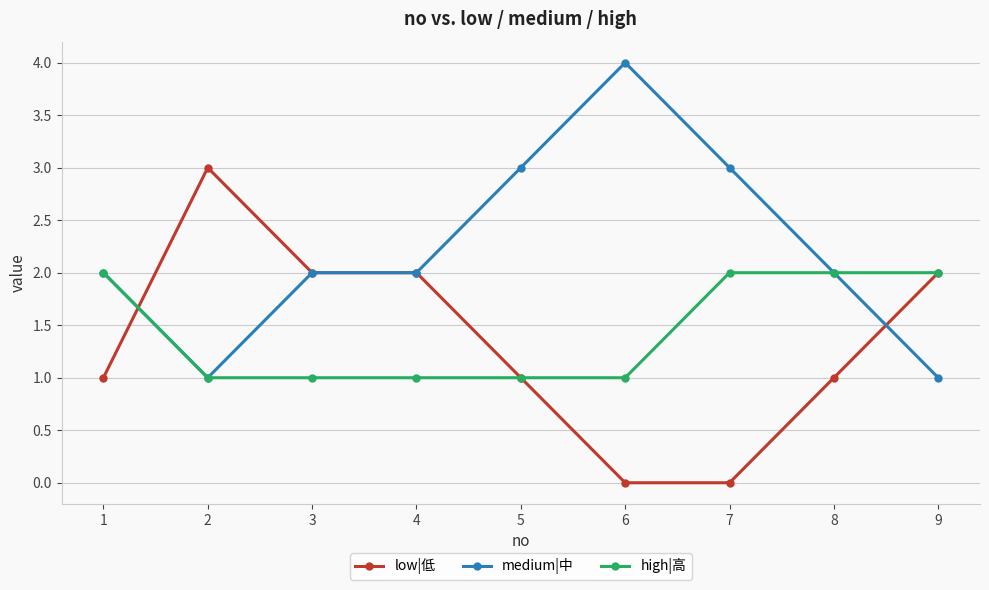

What is the difference between the second highest and minimum values in the low|低 series?

2